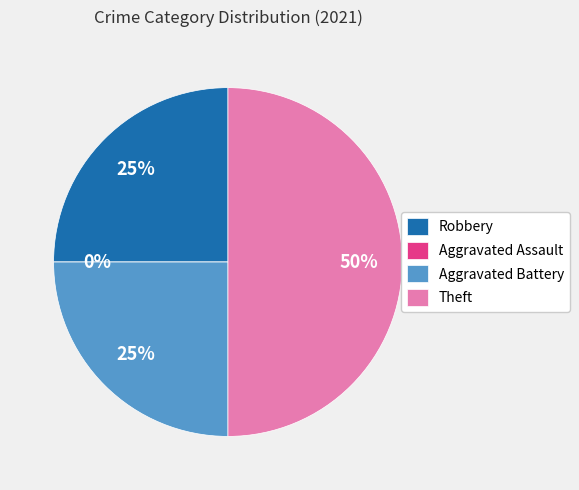

Is there any slice that represents more than half of the pie?

No